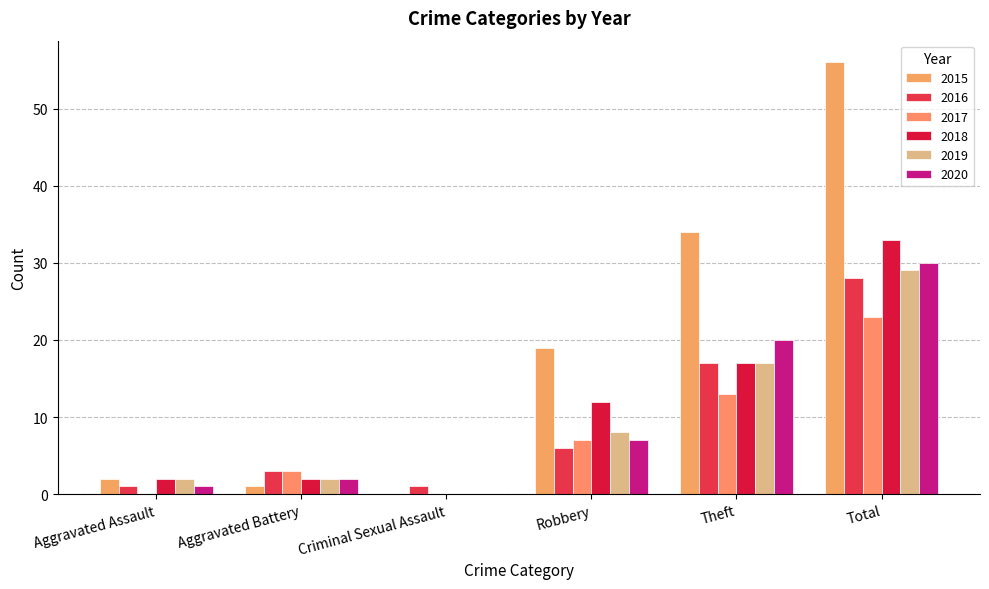

How many distinct data groups are displayed?

6